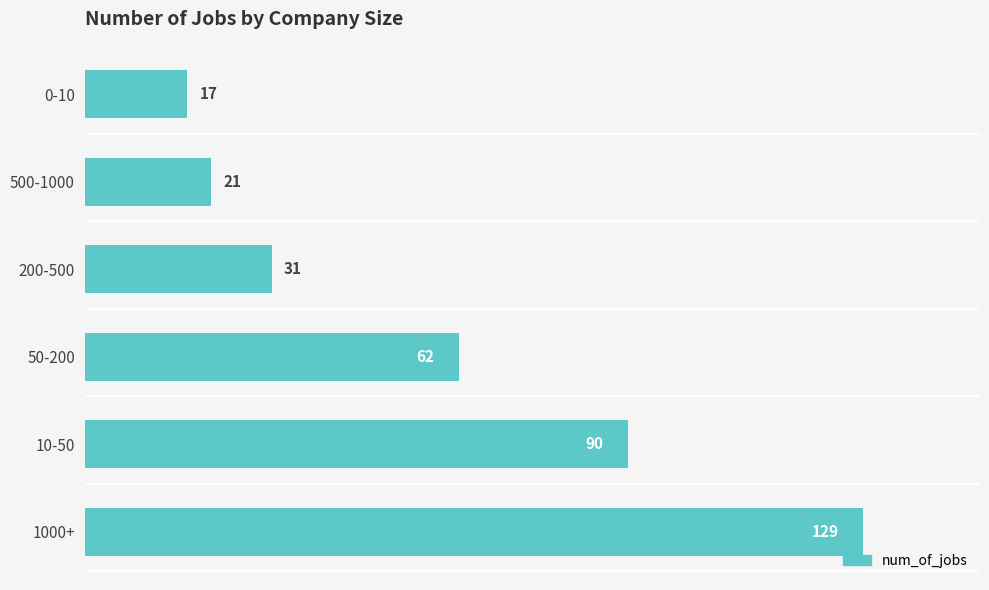

Is it true that the value at 50-200 is 62?

True